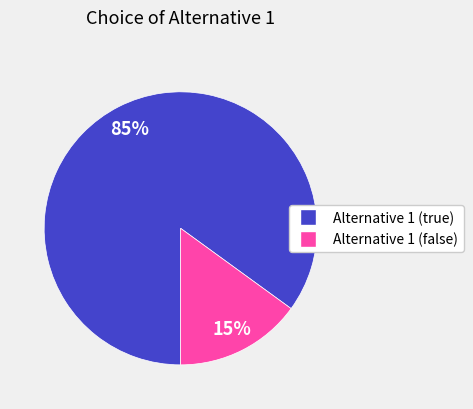

Is there a majority slice in this chart?

Yes